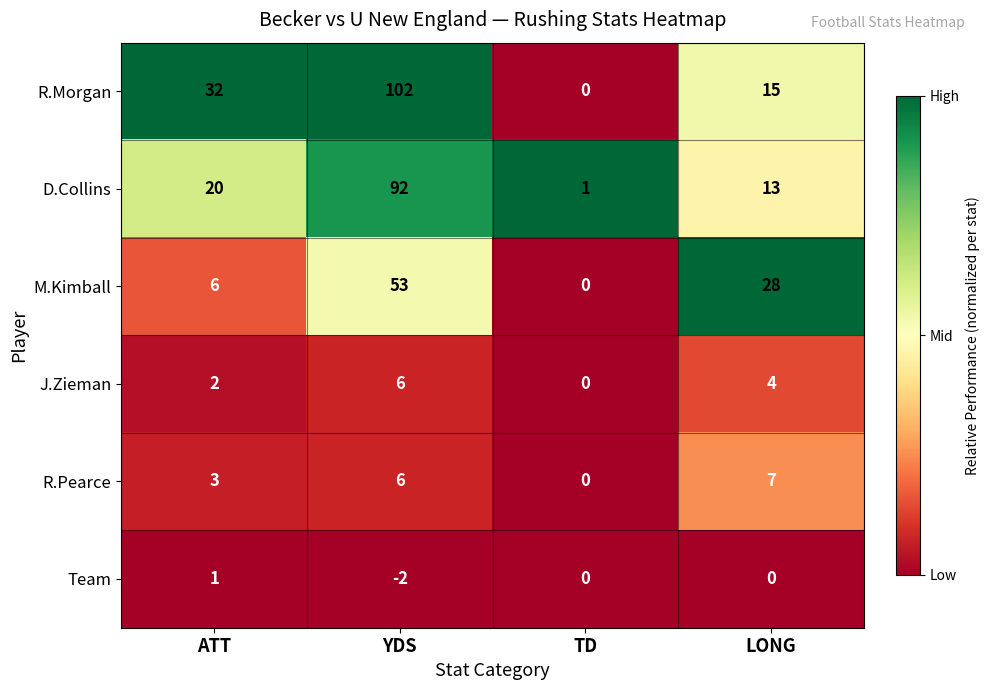

Which label corresponds to the largest value in the chart?

YDS